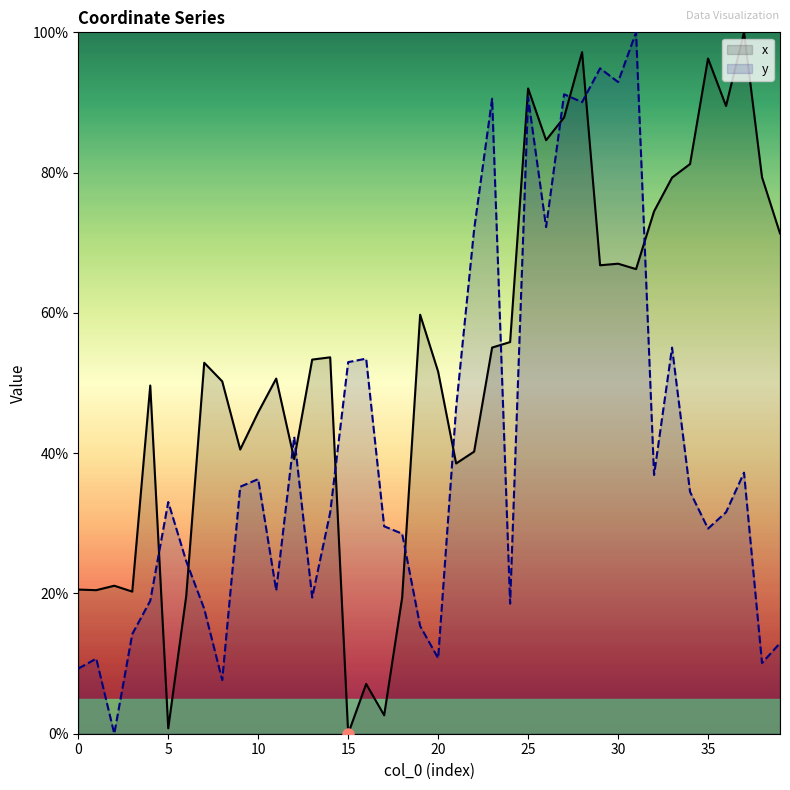

At which category does the chart reach its minimum across all series?

15